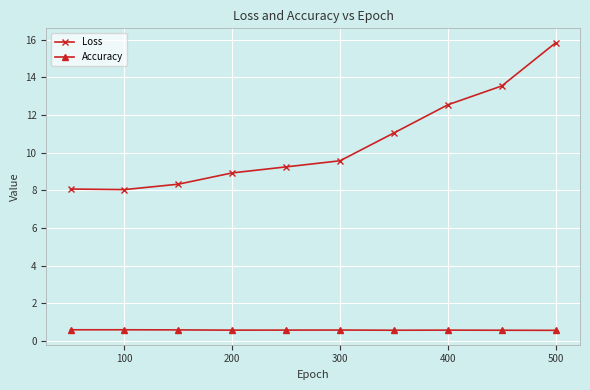

True or false: Accuracy and Loss intersect in this chart.

False